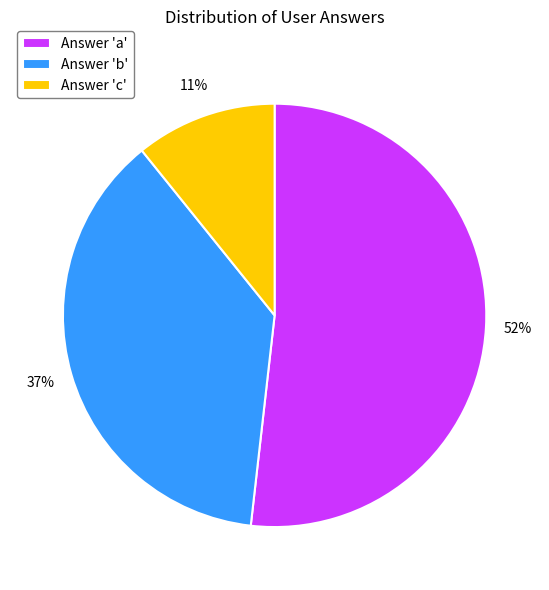

Is it true that Answer 'a' is 37% of the pie?

False